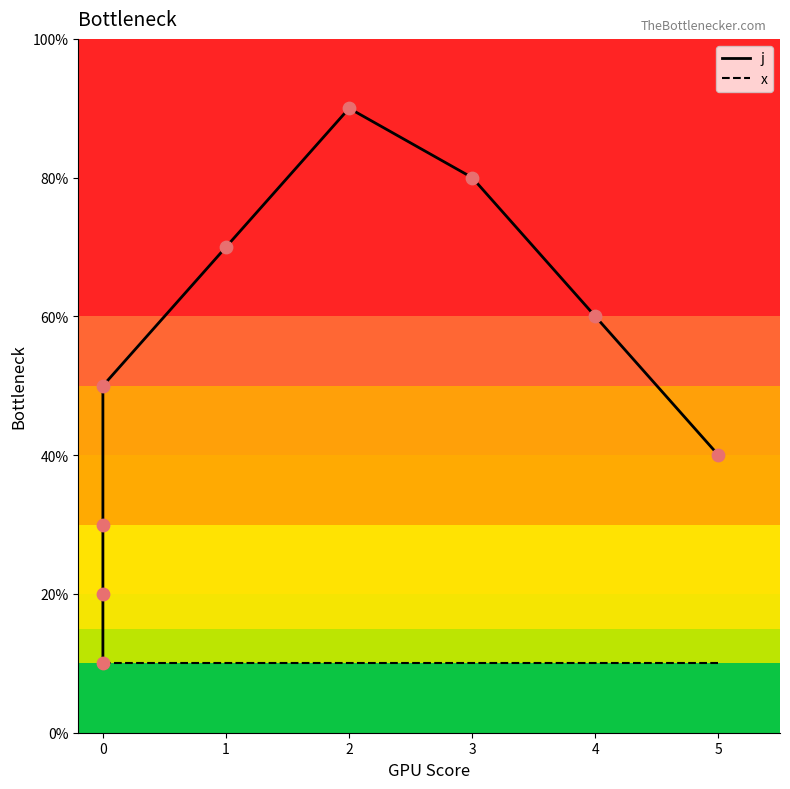

Is the value of x at 0 greater than the value of j at 1?

No